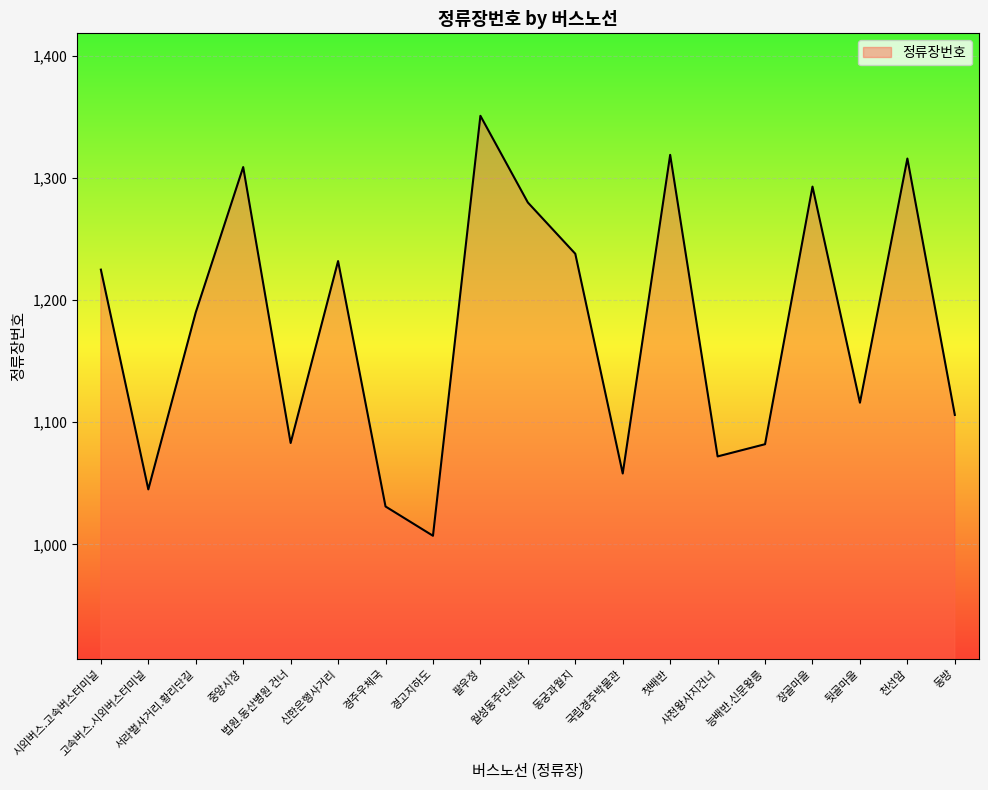

Is it true that the value at 고속버스.시외버스터미널 is 439?

False